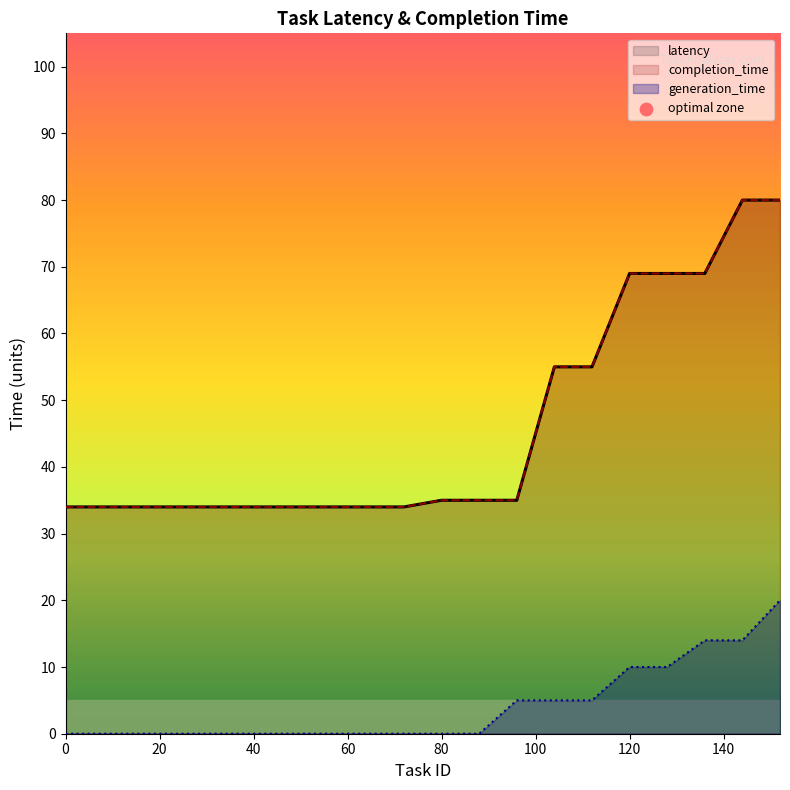

At how many categories does at least one series exceed 31?

20